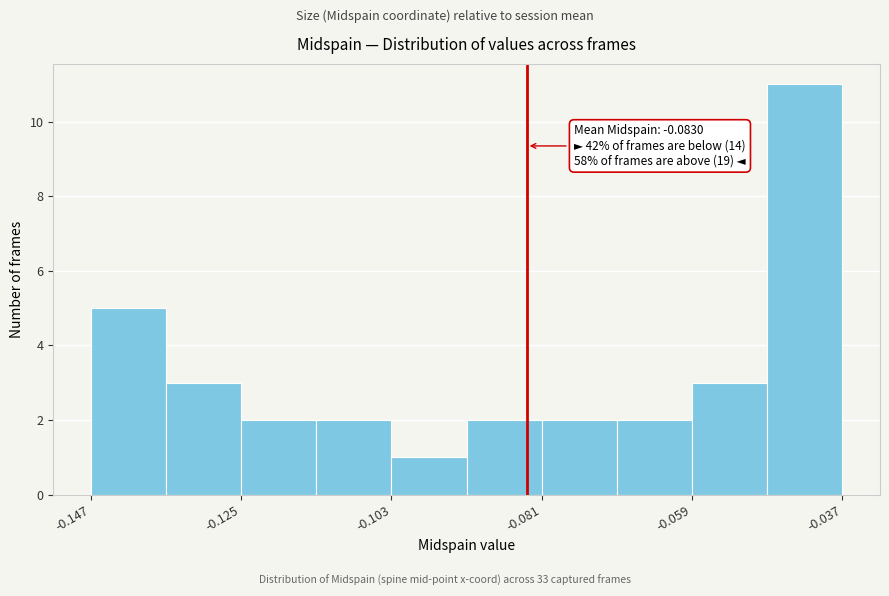

Around what value on the x-axis is the tallest bar? Give the approximate position of its centre, as read against the axis.

-0.040